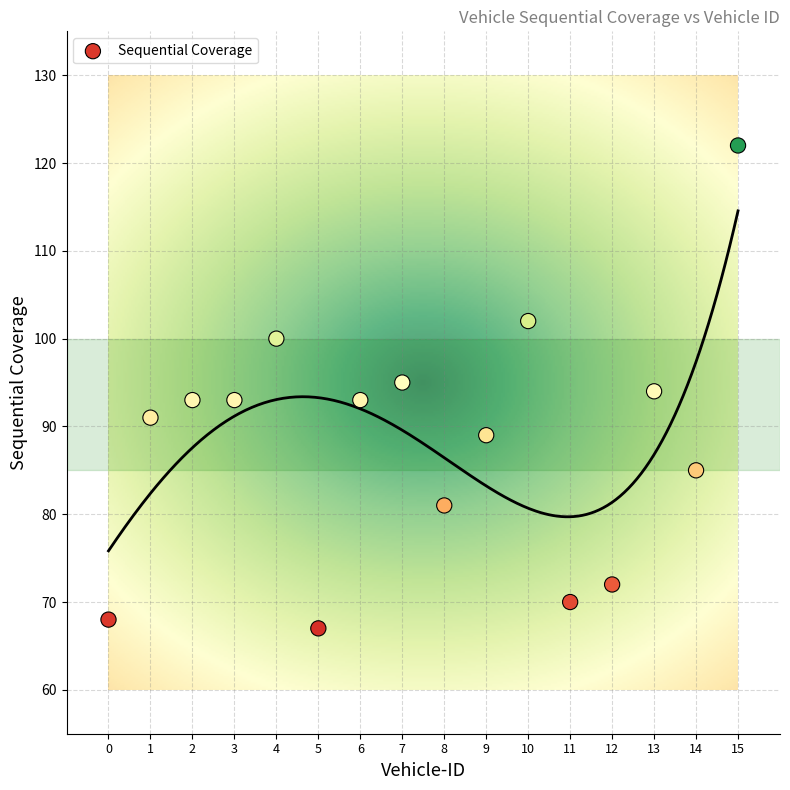

What is the range of Y values (max minus min)?

55